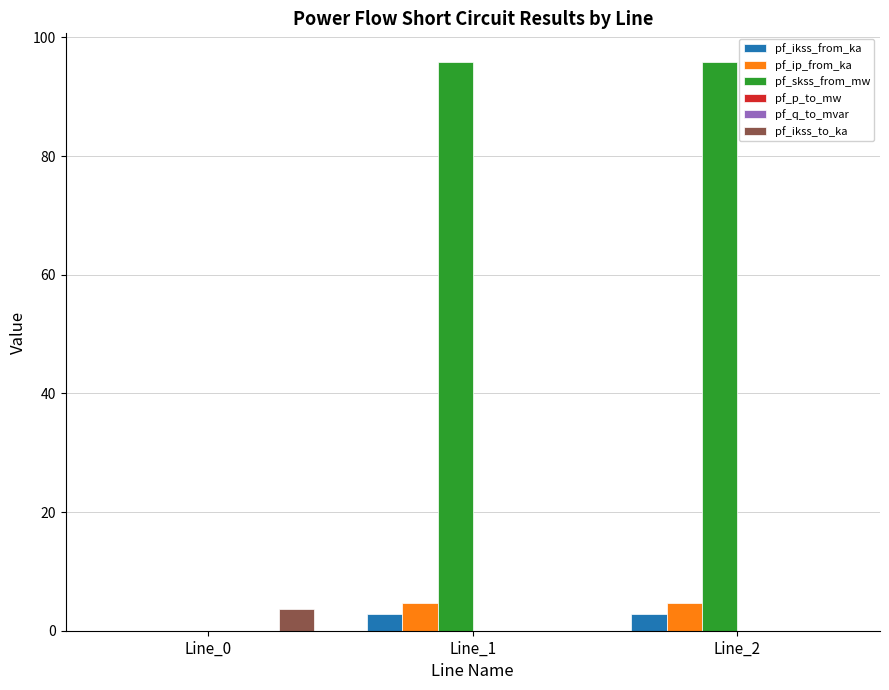

How many values in pf_ip_from_ka are above zero?

2